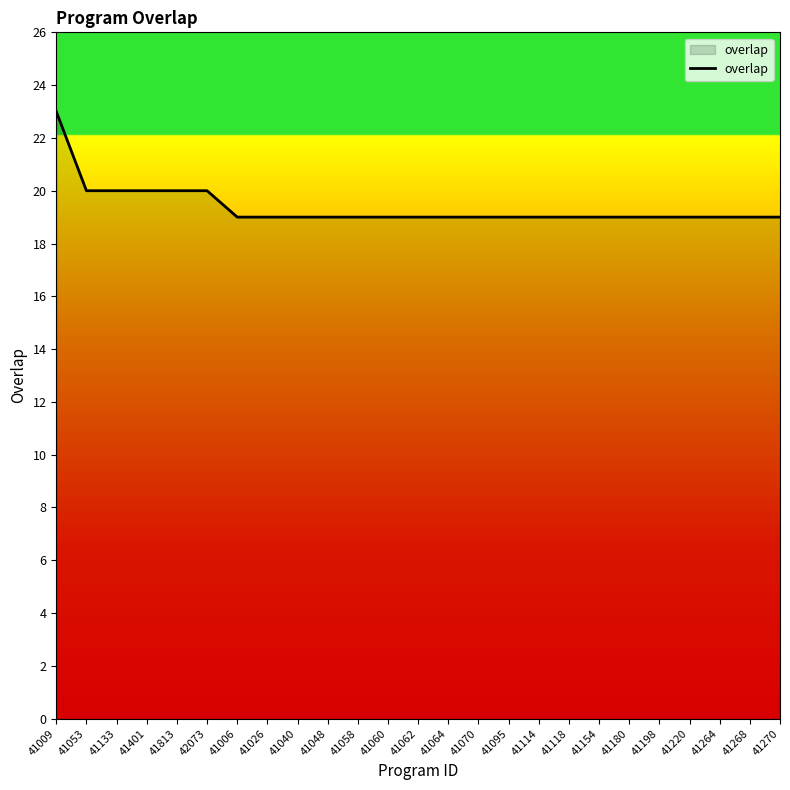

What is the minimum value shown in the chart?

19